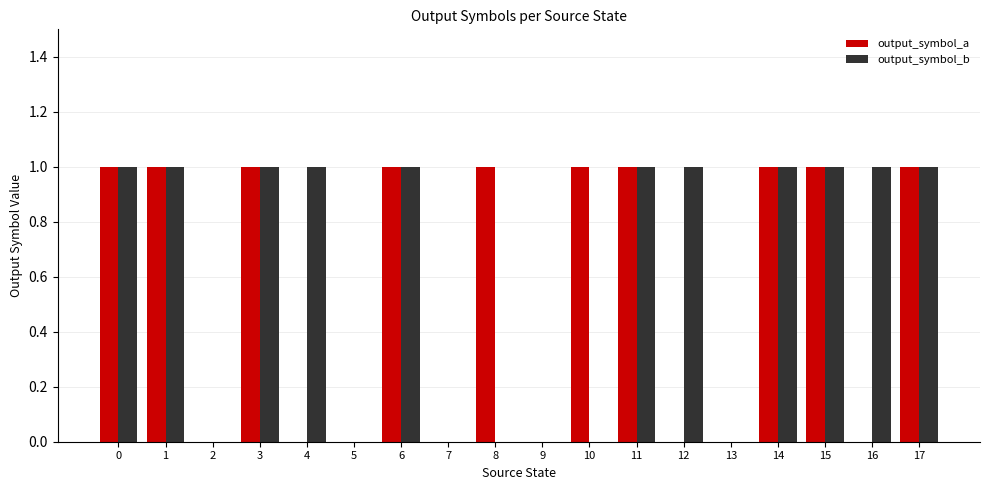

What value does the output_symbol_b series have at 16?

1